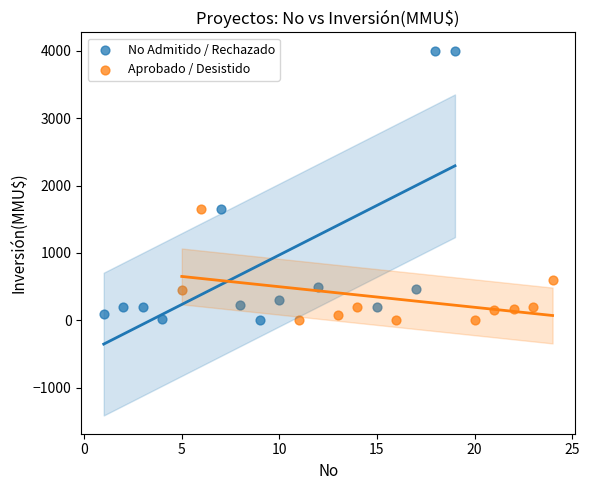

Which series contains the highest Y value?

No Admitido / Rechazado